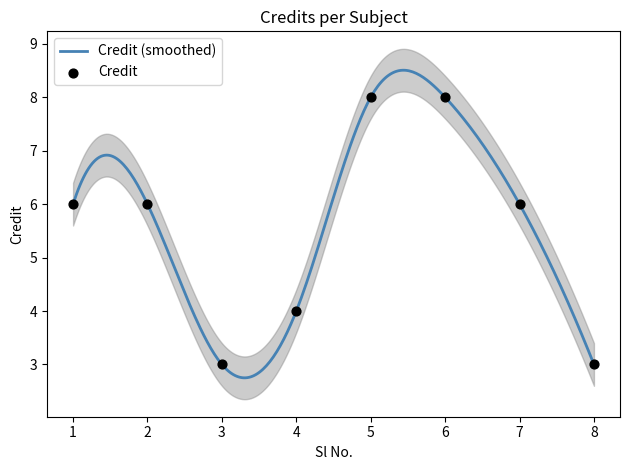

Between 8 and 2, which is larger?

2